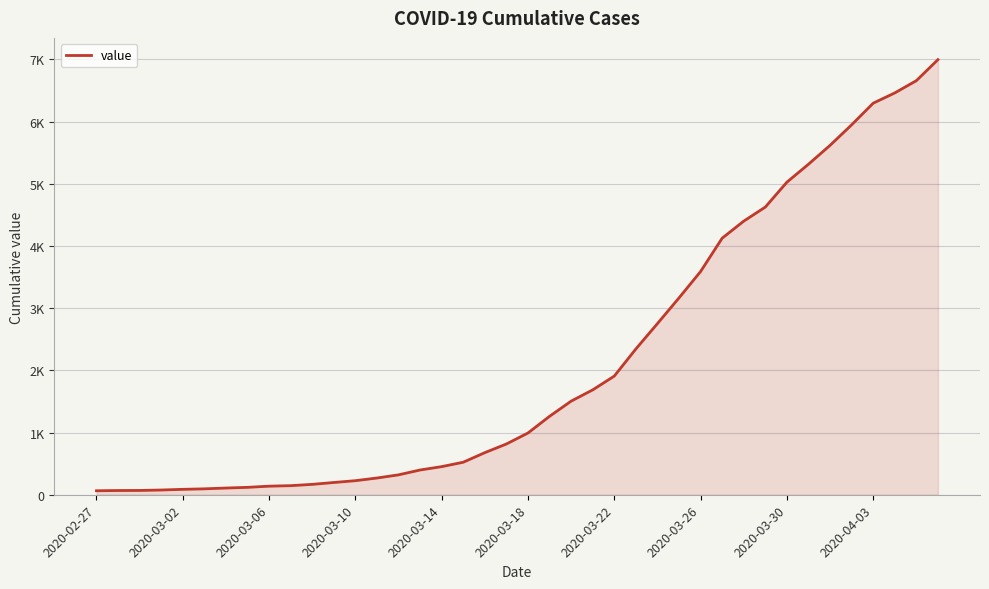

Is this an area chart (filled region under the line)?

Yes